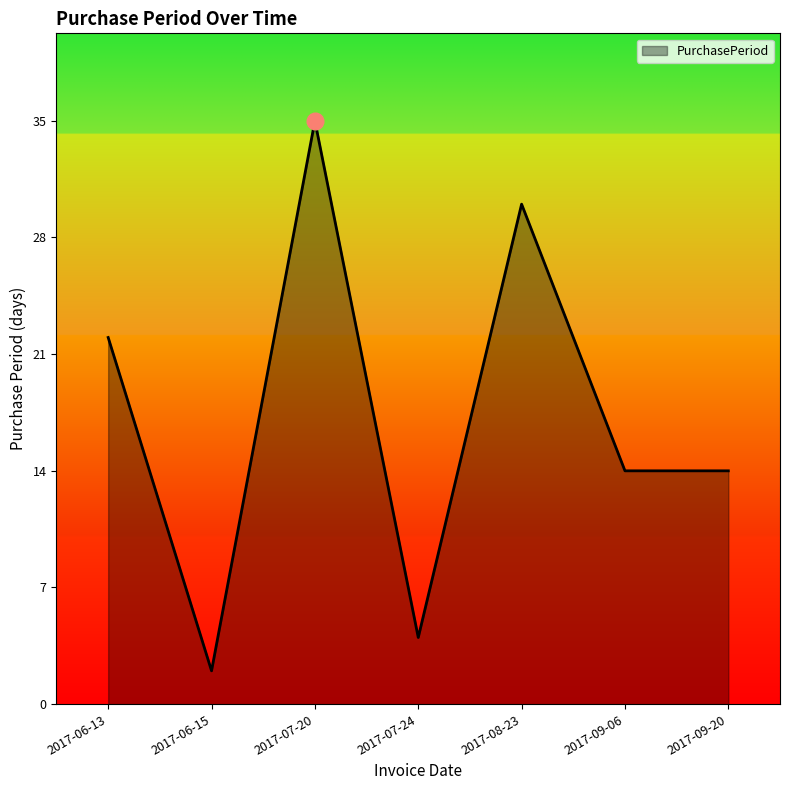

What is the average value?

17